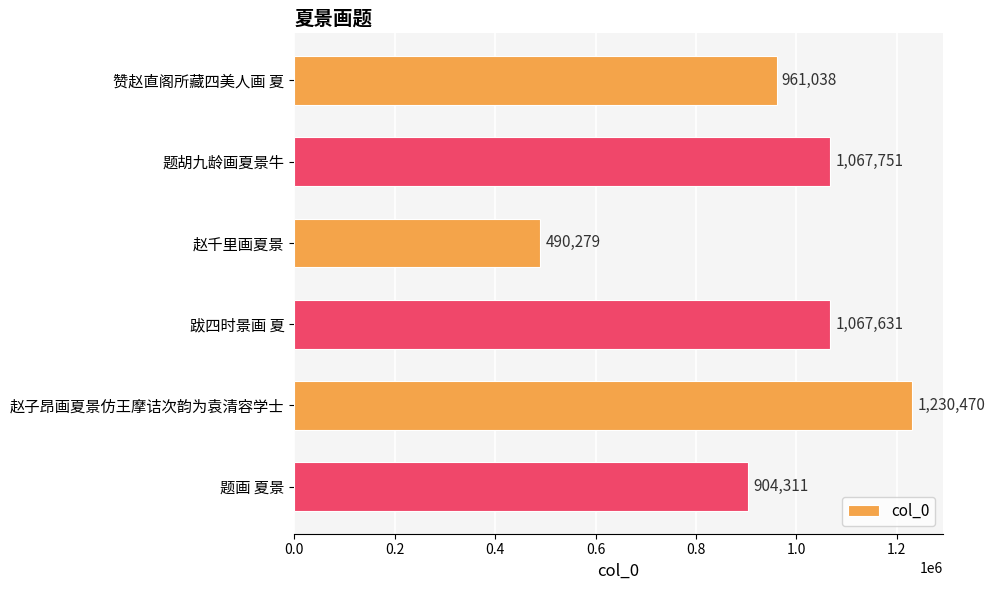

Reading top to bottom, extract all data points from this chart.

961038	1067751	490279	1067631	1230470	904311